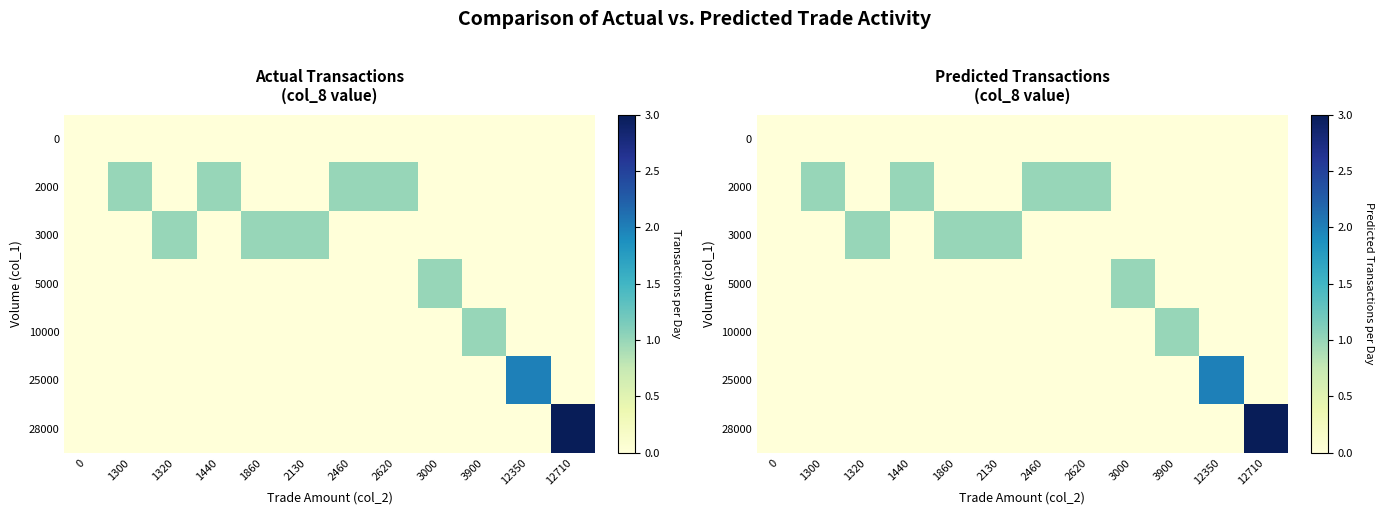

Reading left to right, list all the values displayed in this chart.

row_0: 0	0	0	0	0	0	0	0	0	0	0	0
row_1: 0	1	0	1	0	0	1	1	0	0	0	0
row_2: 0	0	1	0	1	1	0	0	0	0	0	0
row_3: 0	0	0	0	0	0	0	0	1	0	0	0
row_4: 0	0	0	0	0	0	0	0	0	1	0	0
row_5: 0	0	0	0	0	0	0	0	0	0	2	0
row_6: 0	0	0	0	0	0	0	0	0	0	0	3